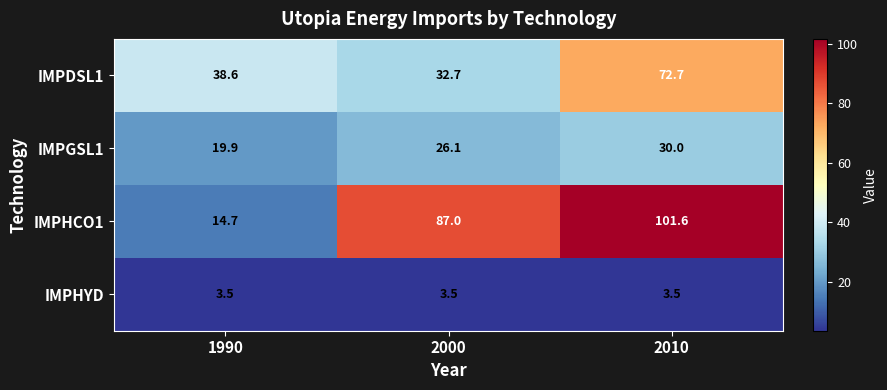

At which category is the sum across all series the highest?

2010